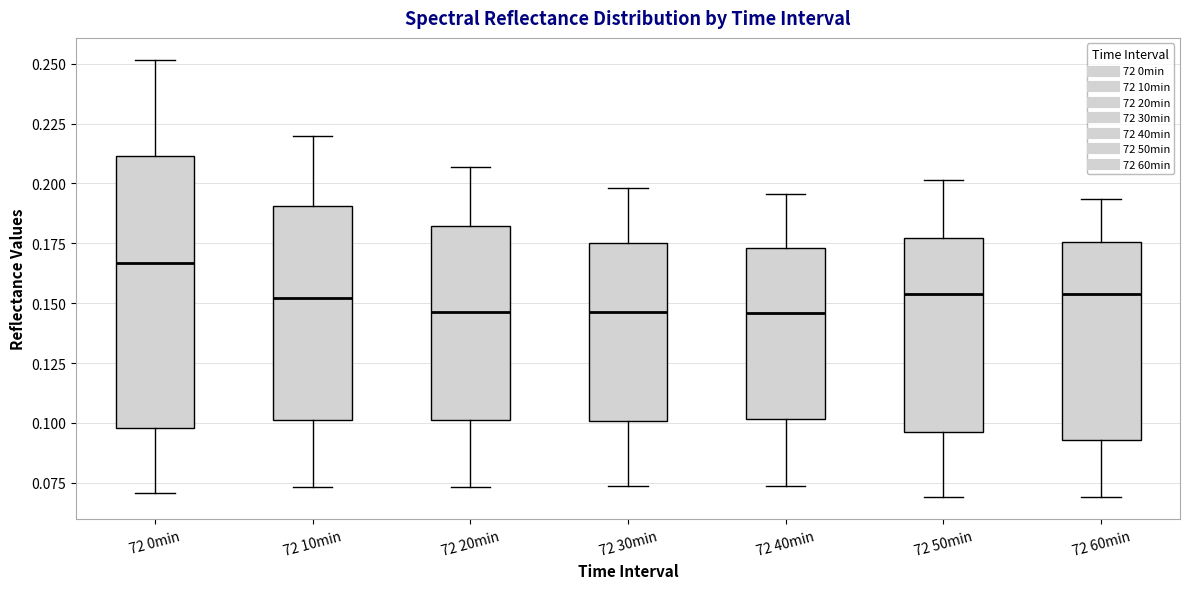

Which box's median line is the highest?

72 0min